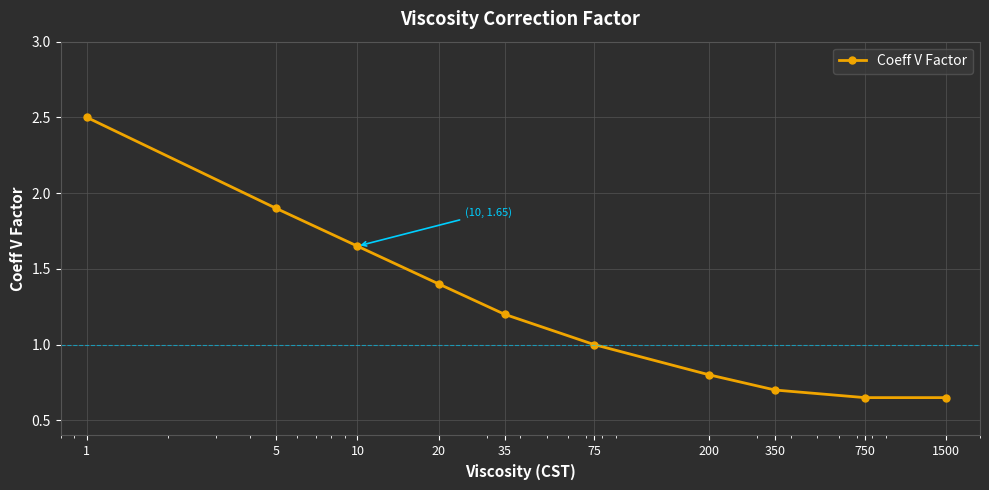

What is the greatest value displayed?

2.5